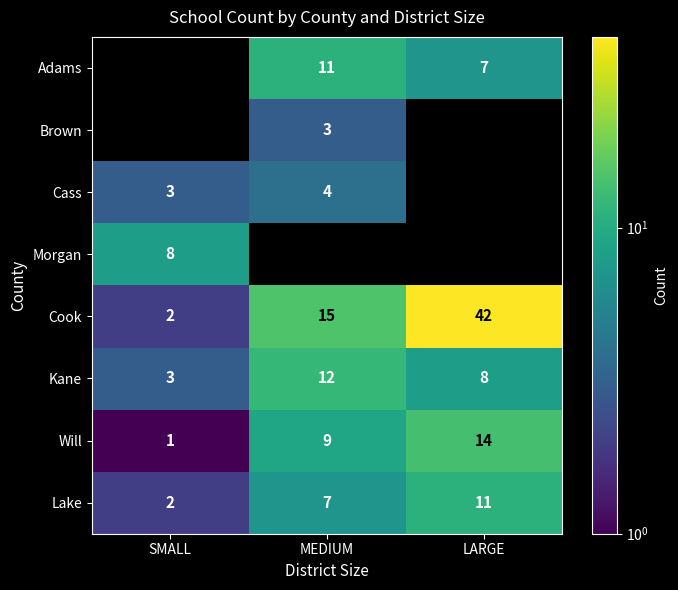

What is the sum of all Kane values?

23